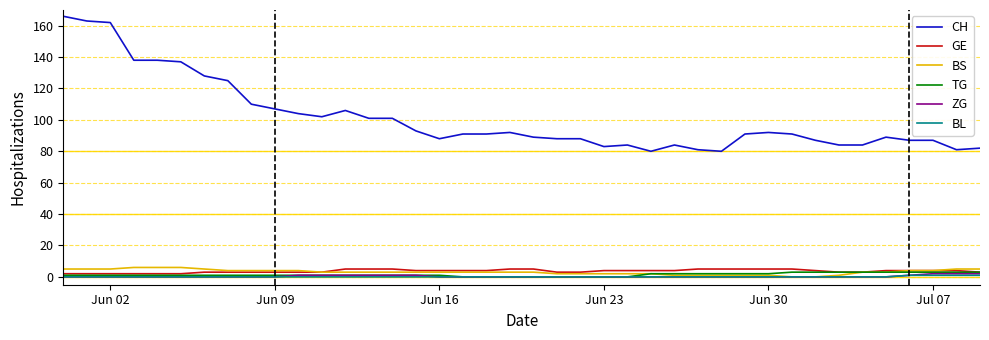

Which series has the widest spread of values?

CH